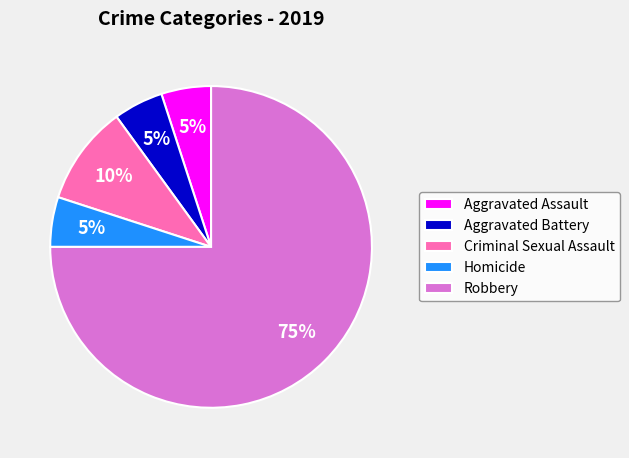

The Robbery slice represents 75% of the pie. True or false?

True